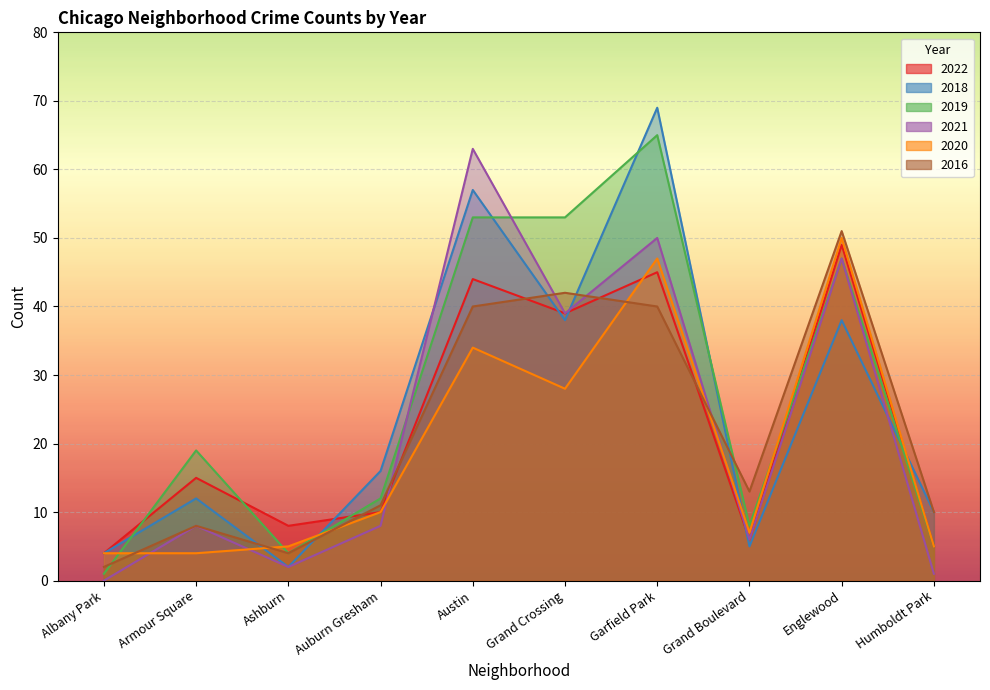

What is the sum of the 2018 values at Armour Square and Grand Boulevard?

17